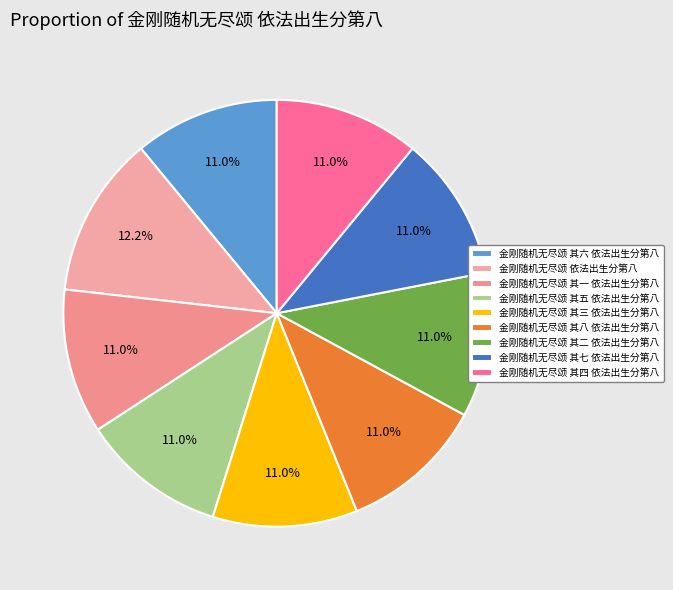

What is the largest slice in the pie chart?

金刚随机无尽颂 依法出生分第八